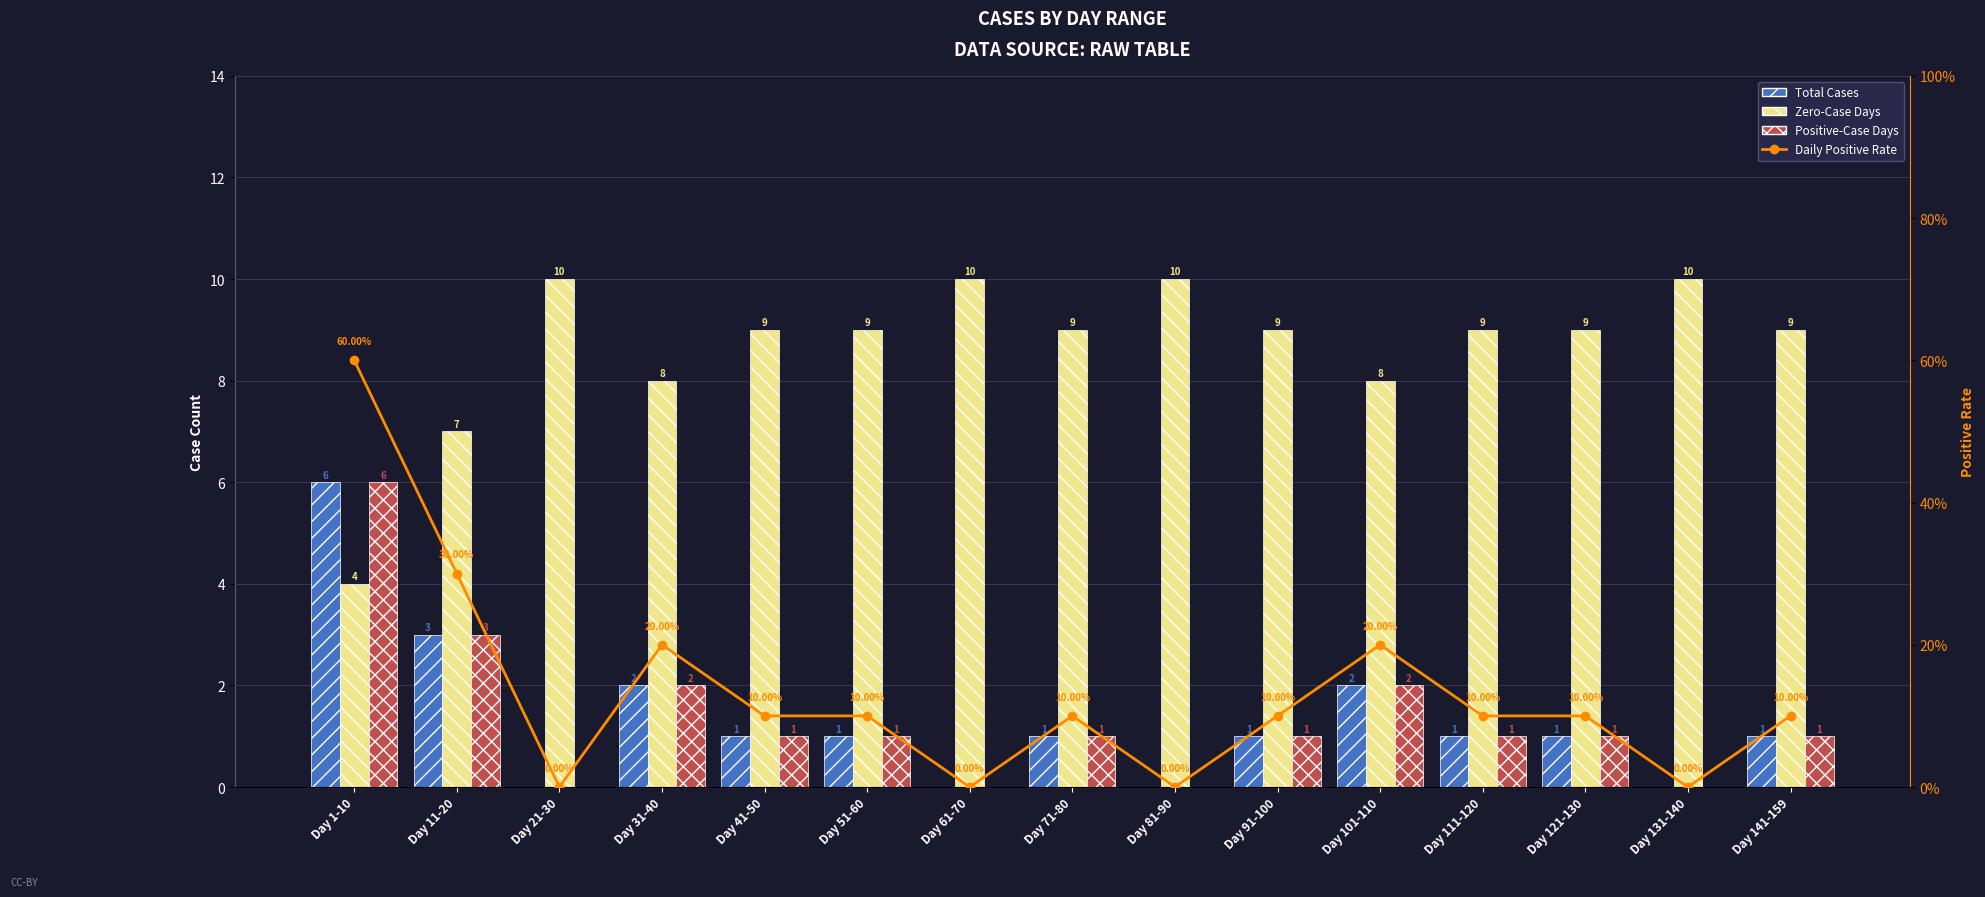

Between Day 21-30 and Day 101-110, which series saw the biggest shift?

Total Cases